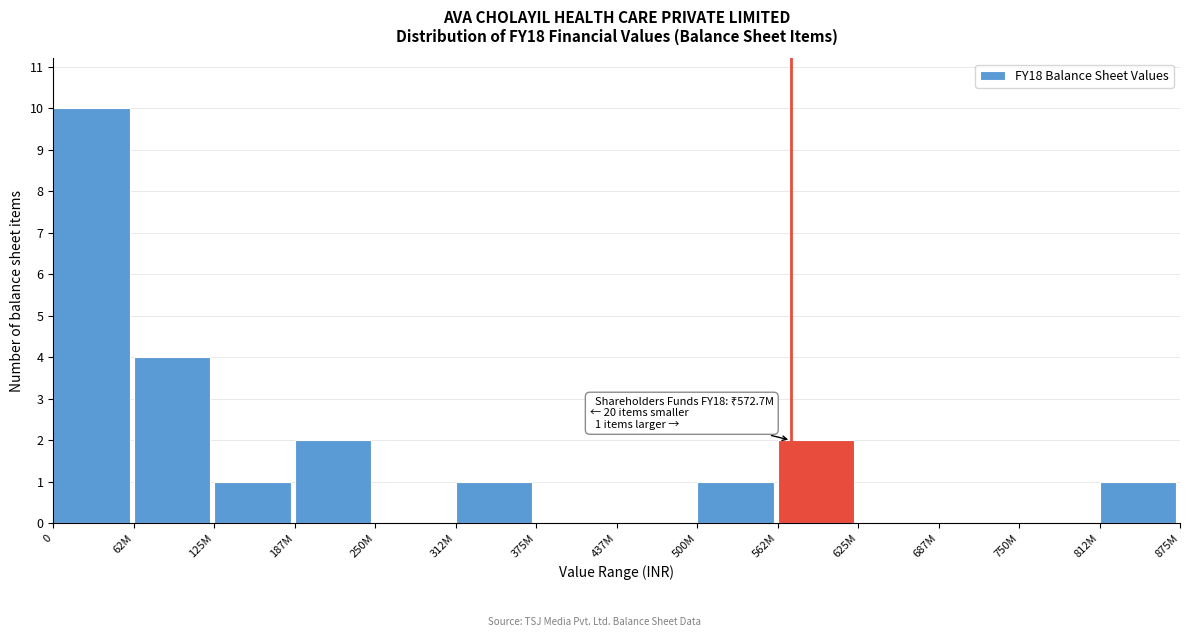

Reading left to right, list all the values displayed in this chart.

0=10	62M=4	125M=1	187M=2	250M=0	312M=1	375M=0	437M=0	500M=1	562M=2	625M=0	687M=0	750M=0	812M=1